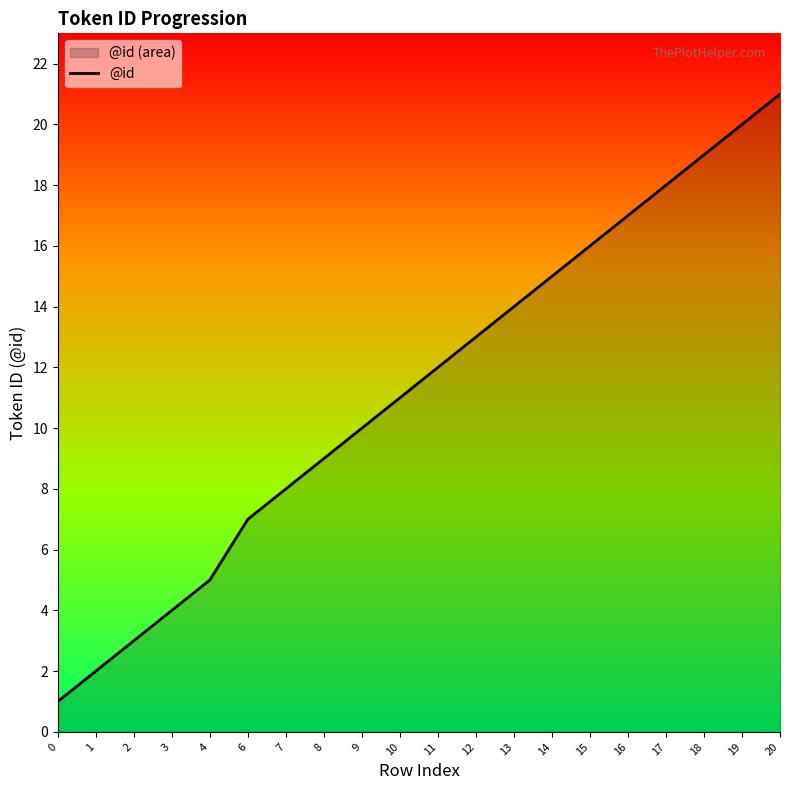

Rank the categories by value from lowest to highest.

0, 1, 2, 3, 4, 6, 7, 8, 9, 10, 11, 12, 13, 14, 15, 16, 17, 18, 19, 20